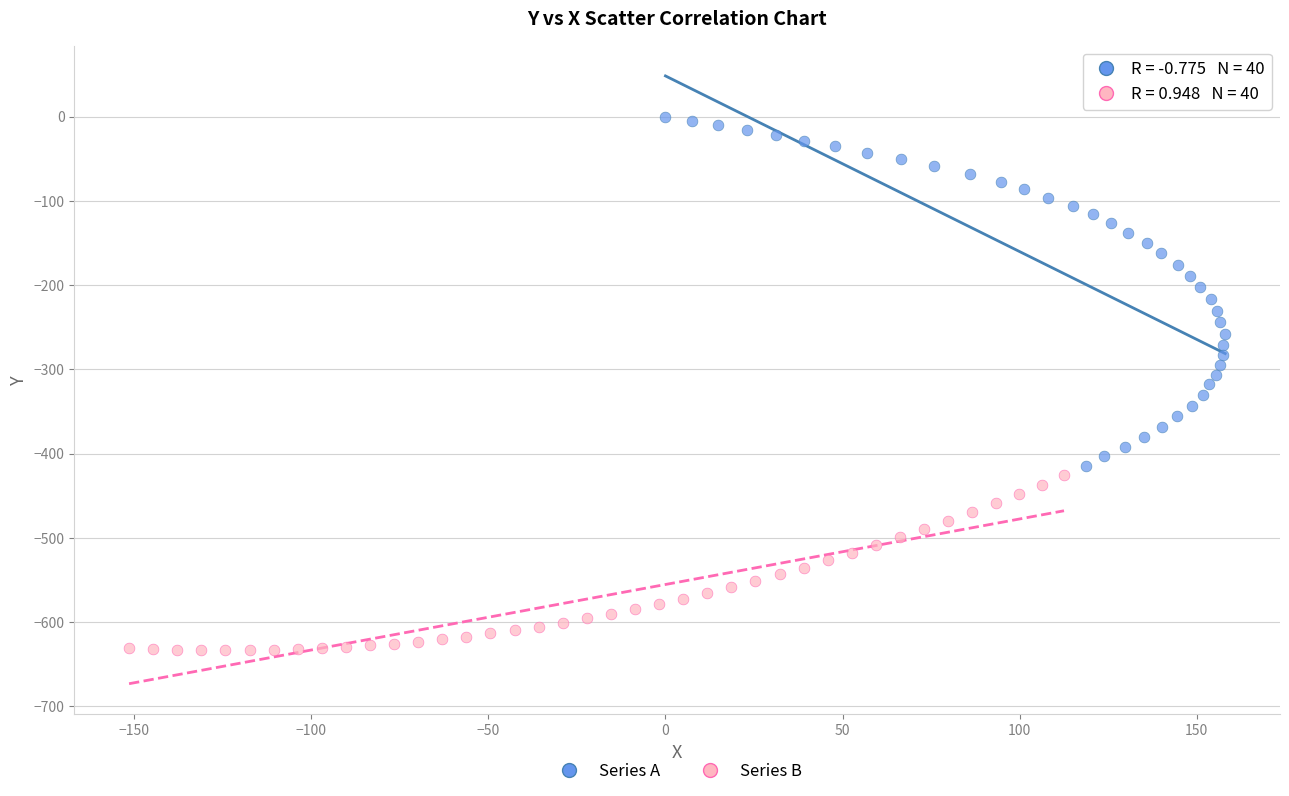

Which series has the largest Y range (max minus min)?

Series A